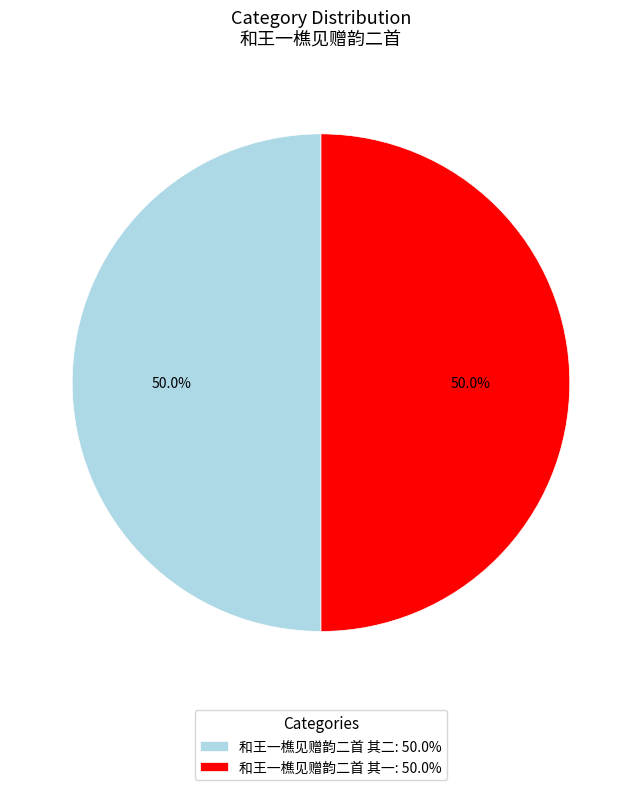

How much of the chart is everything except 和王一樵见赠韵二首 其二: 50.0%?

50.0%